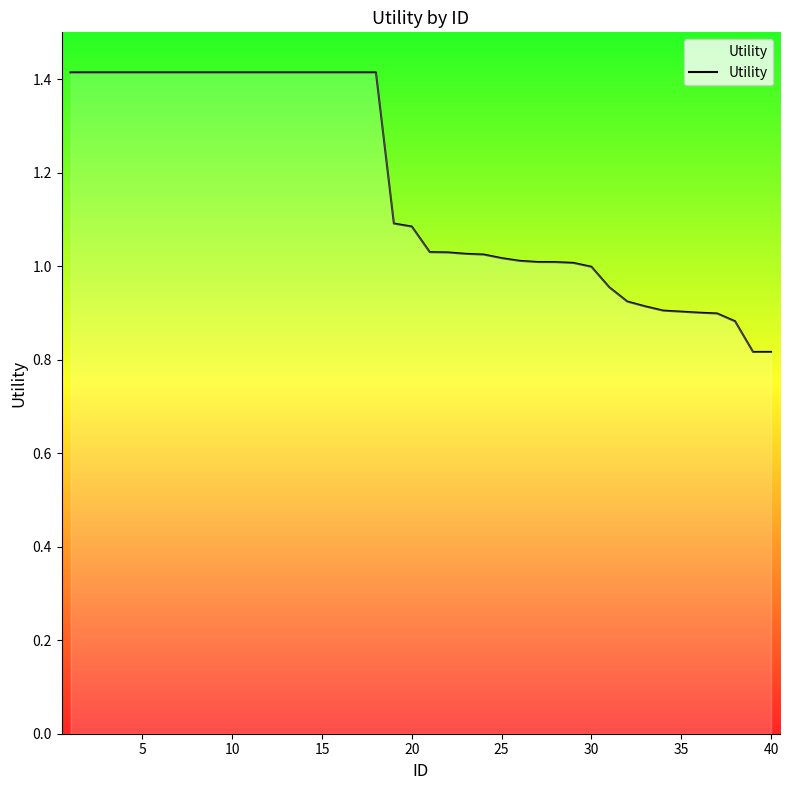

What is the greatest value displayed?

1.4